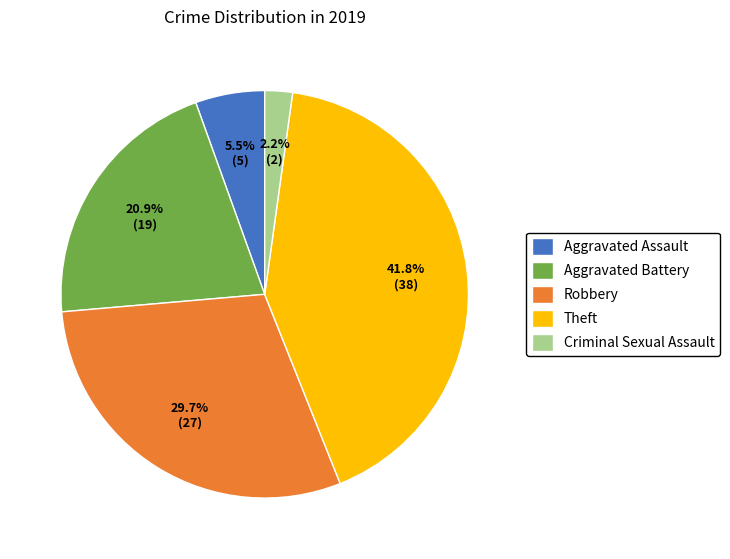

Combined, what portion of the pie is Criminal Sexual Assault and Theft?

44.0%